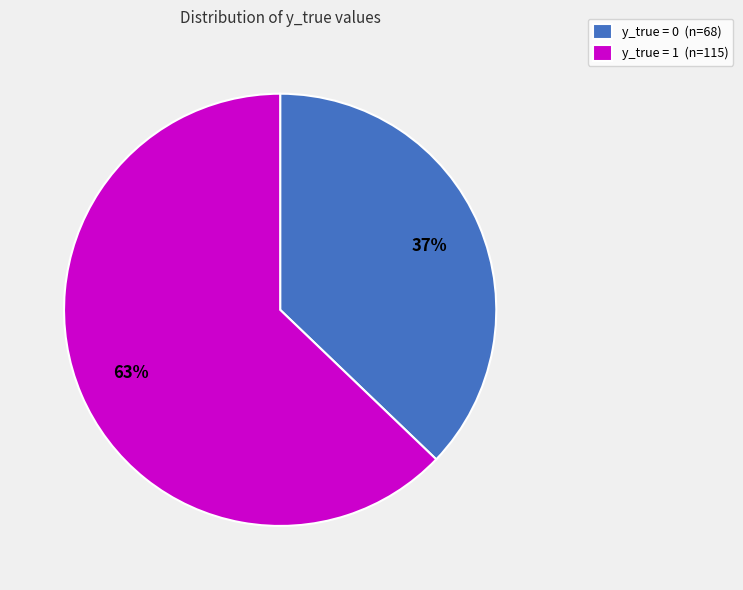

Is the sum of y_true = 1 (n=115) and y_true = 0 (n=68) greater than half?

Yes